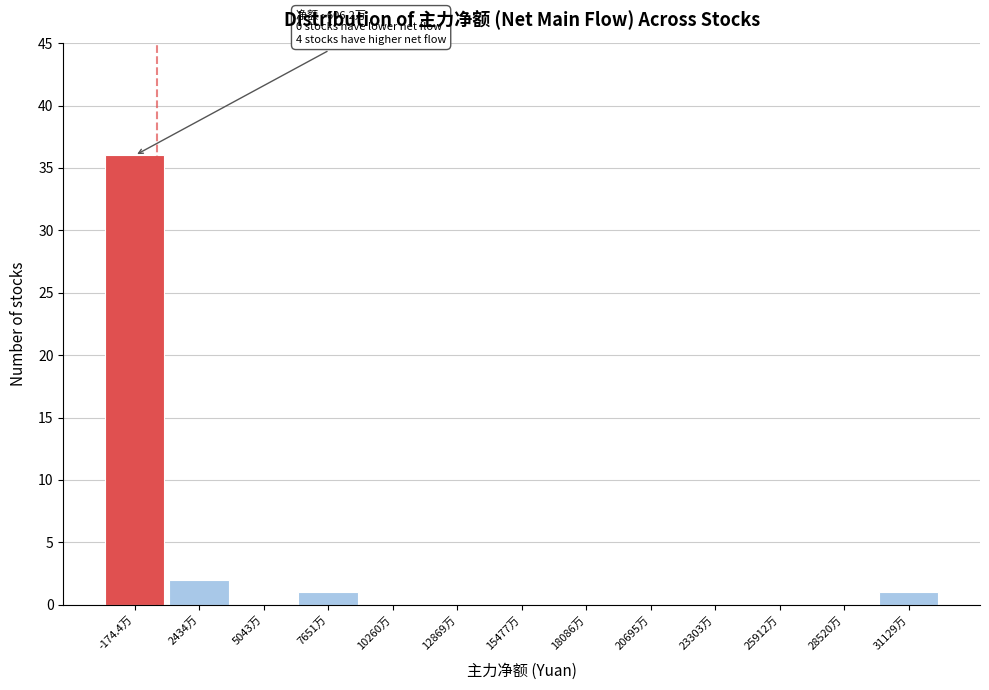

Reading right to left, what are all the values shown in this chart?

31129万=1	28520万=0	25912万=0	23303万=0	20695万=0	18086万=0	15477万=0	12869万=0	10260万=0	7651万=1	5043万=0	2434万=2	-174.4万=36